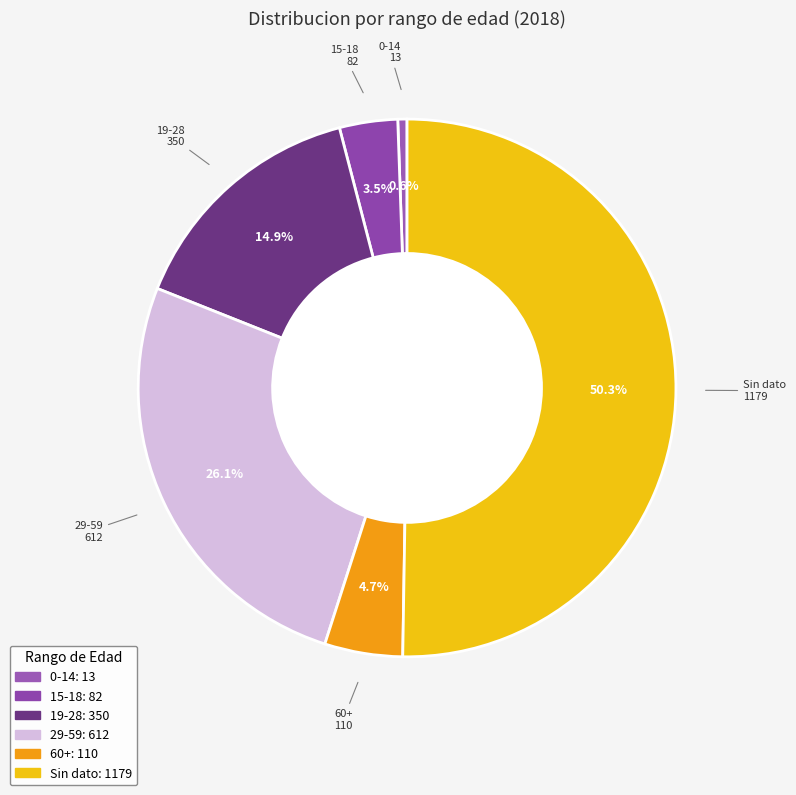

Does 0-14 account for over 50% of the chart?

No